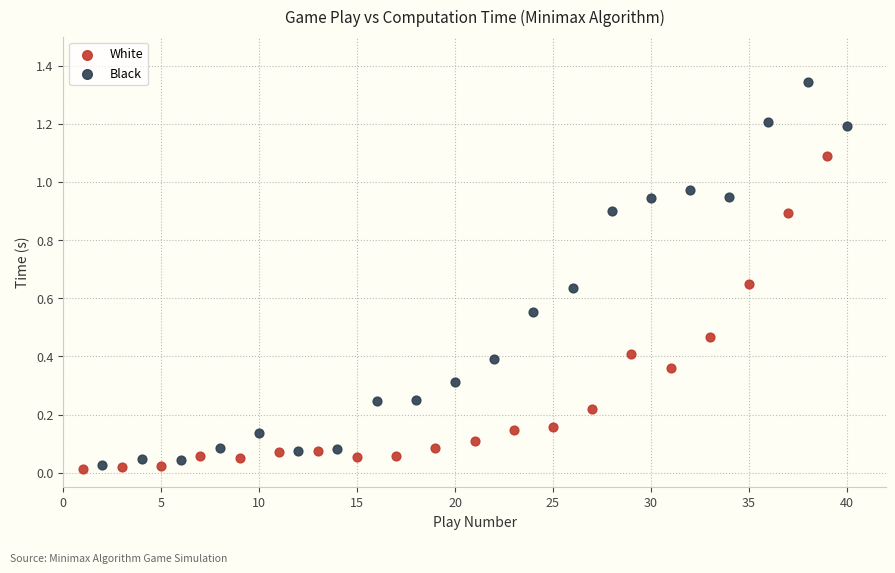

Which series reaches the maximum Y coordinate?

Black